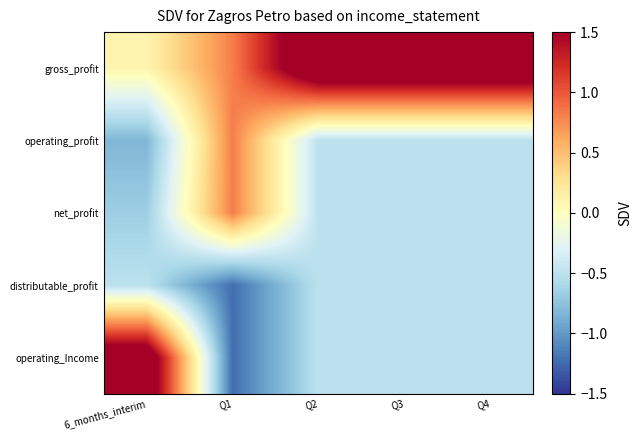

How many data points does each series have?

5